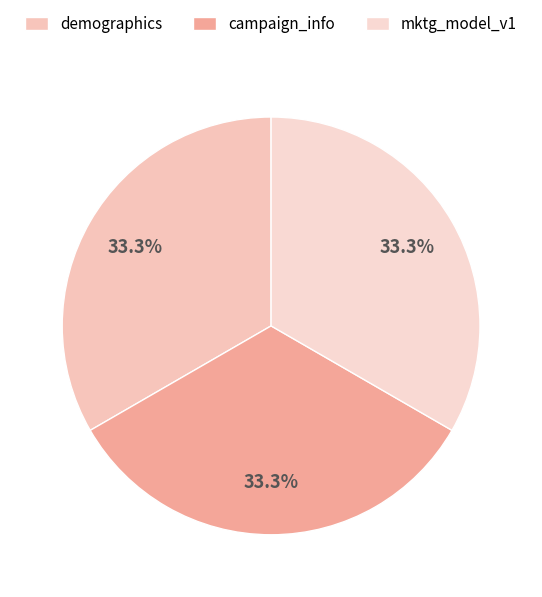

Is it true that mktg_model_v1 is 43% of the pie?

False